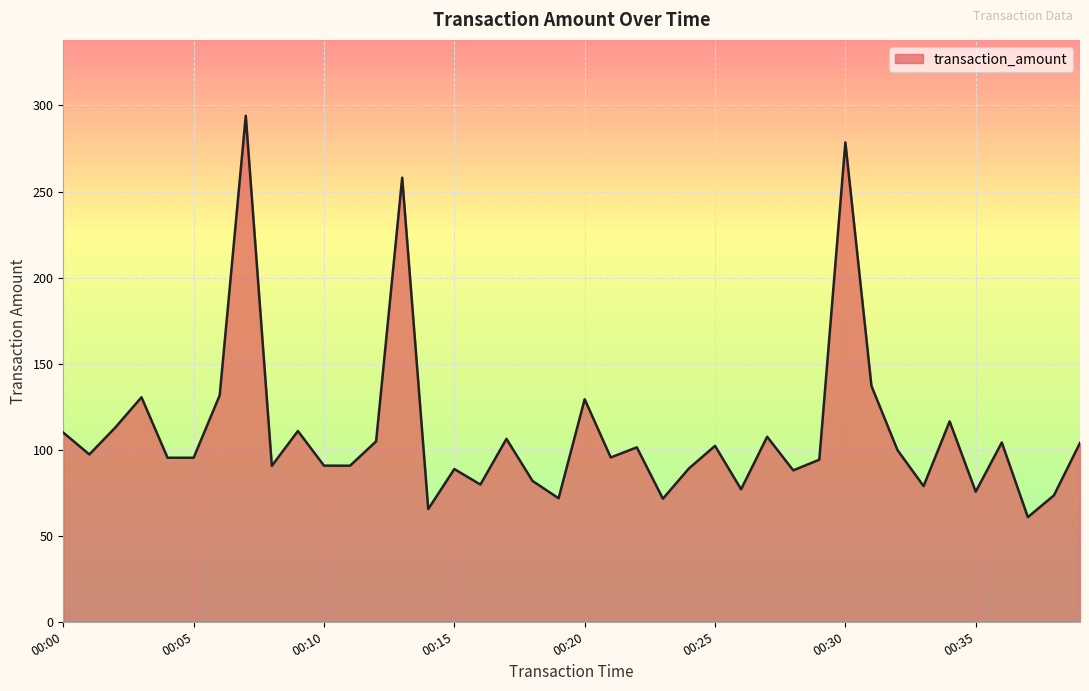

Count the number of categories in the chart.

40